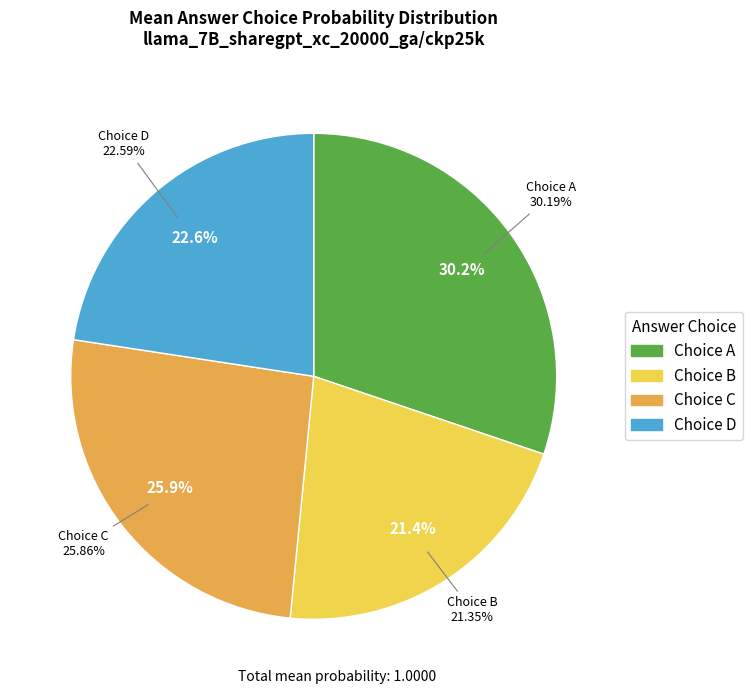

Which has a higher value, A or B?

A